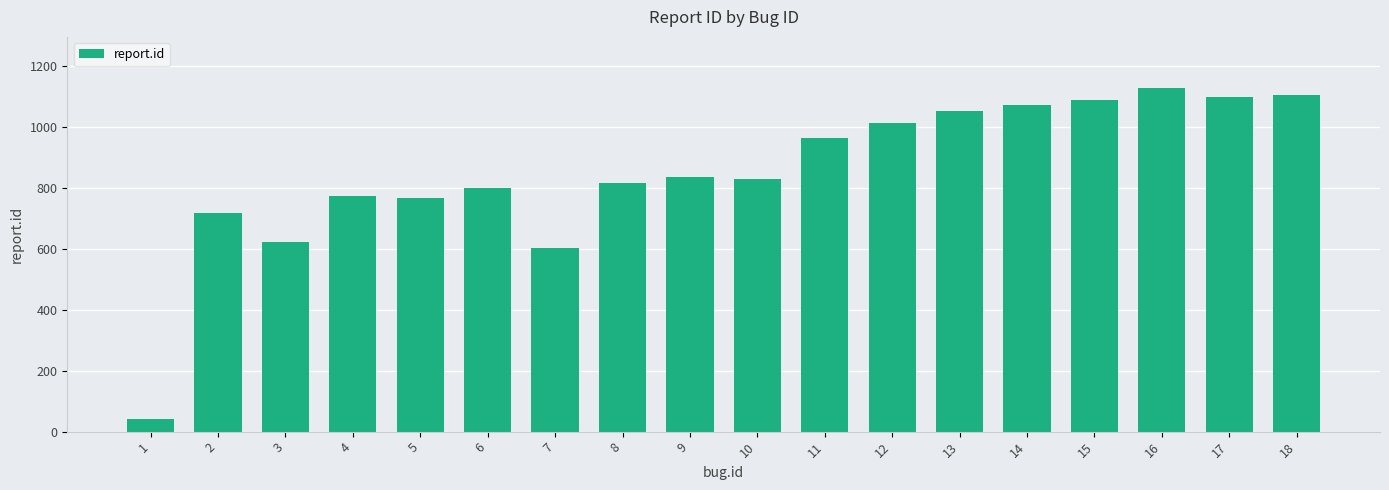

What is the change in value from 8 to 17?

+283